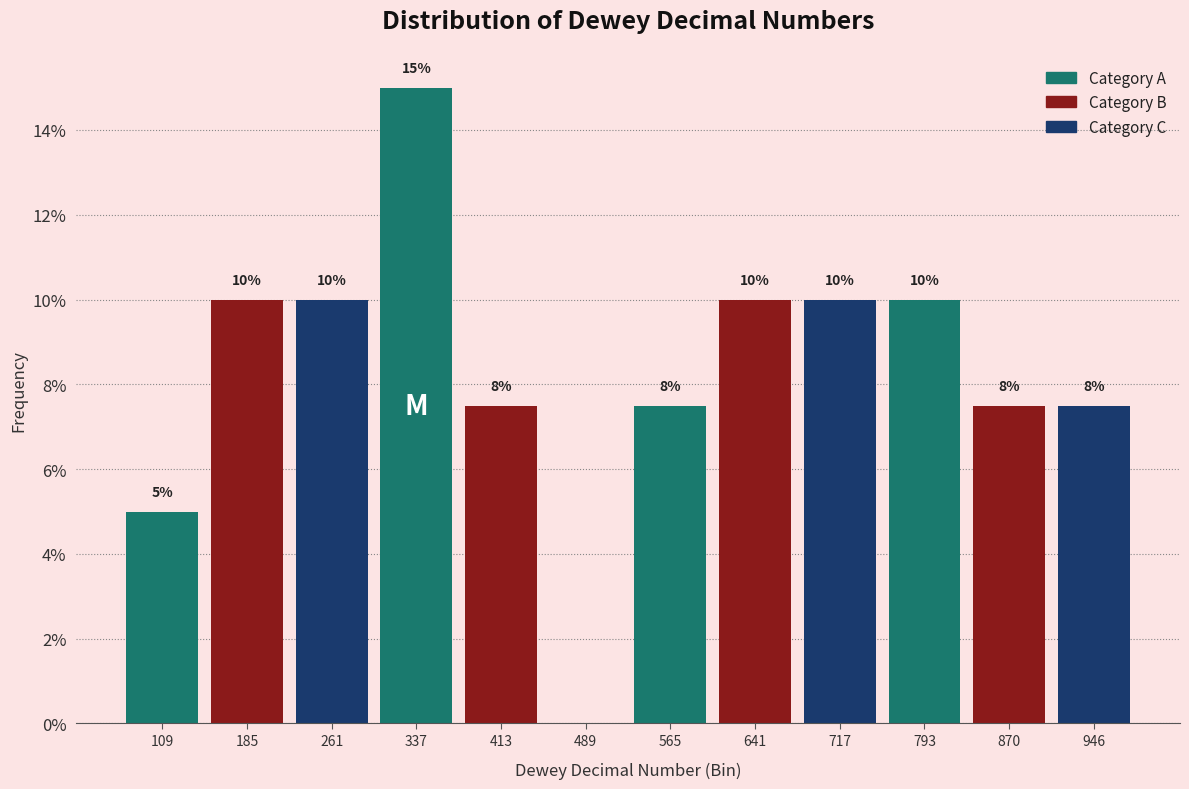

Over which range of the x-axis is the bar tallest?

300 to 380